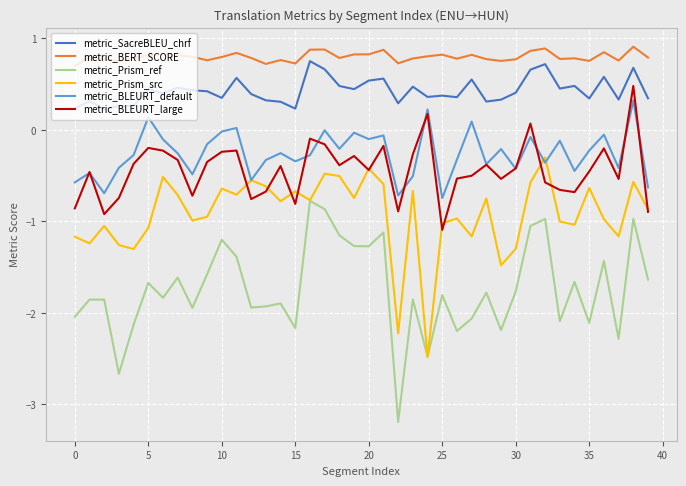

Does the chart have visible grid lines?

Yes